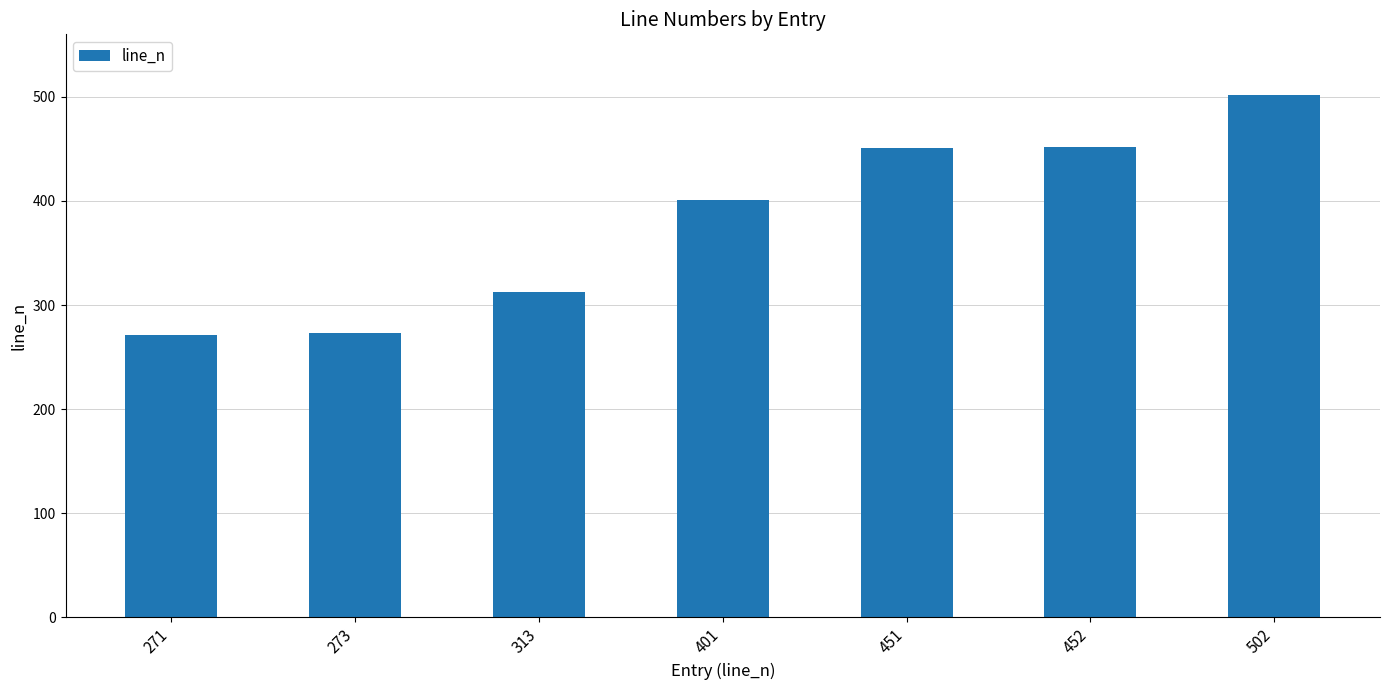

Are the bars grouped side by side (vs. stacked)?

No